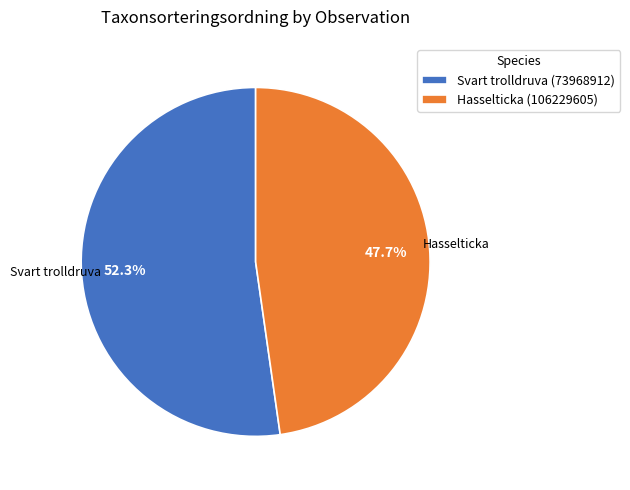

Does Hasselticka (106229605) account for over 50% of the chart?

No